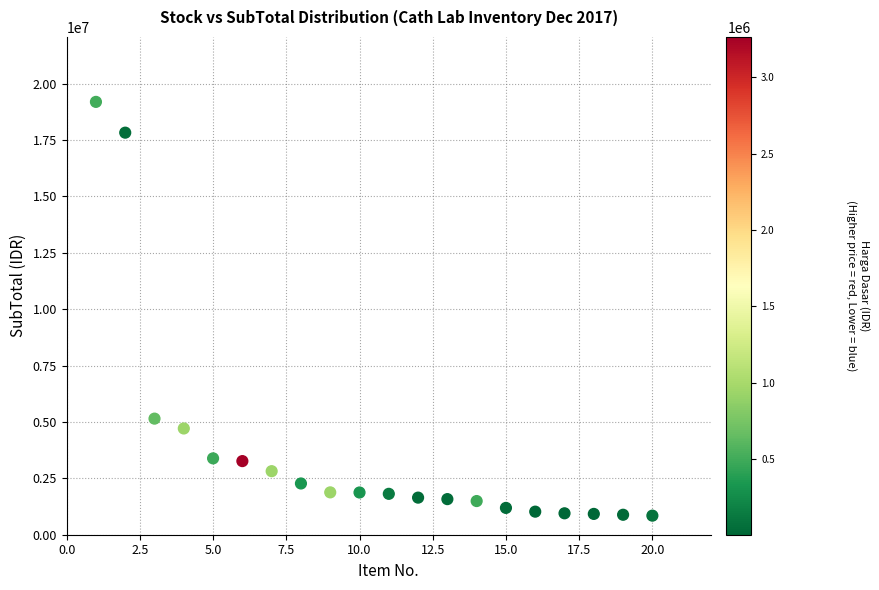

What Y value in the scatter plot is closest to 10020175?

5148000